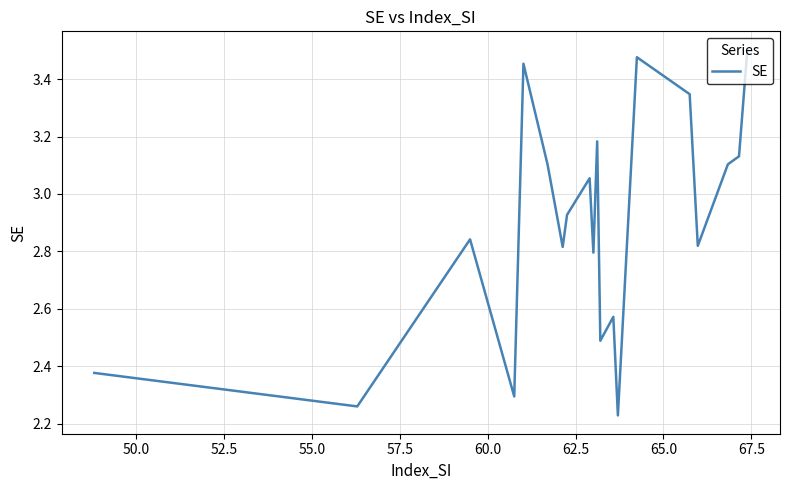

Count the number of categories in the chart.

20